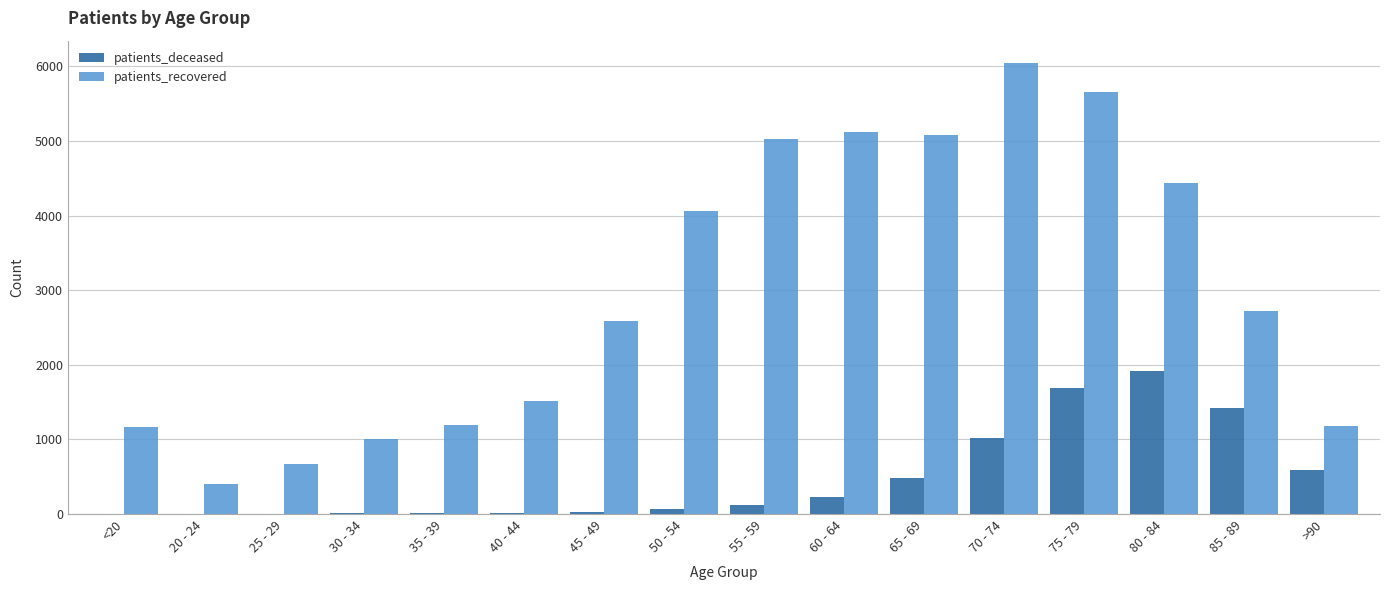

Which series has the largest total across all categories?

patients_recovered